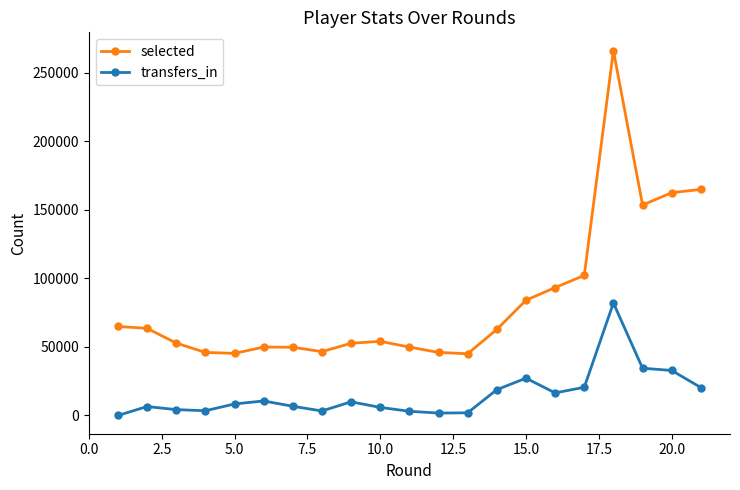

What is the sum of all transfers_in values?

318717